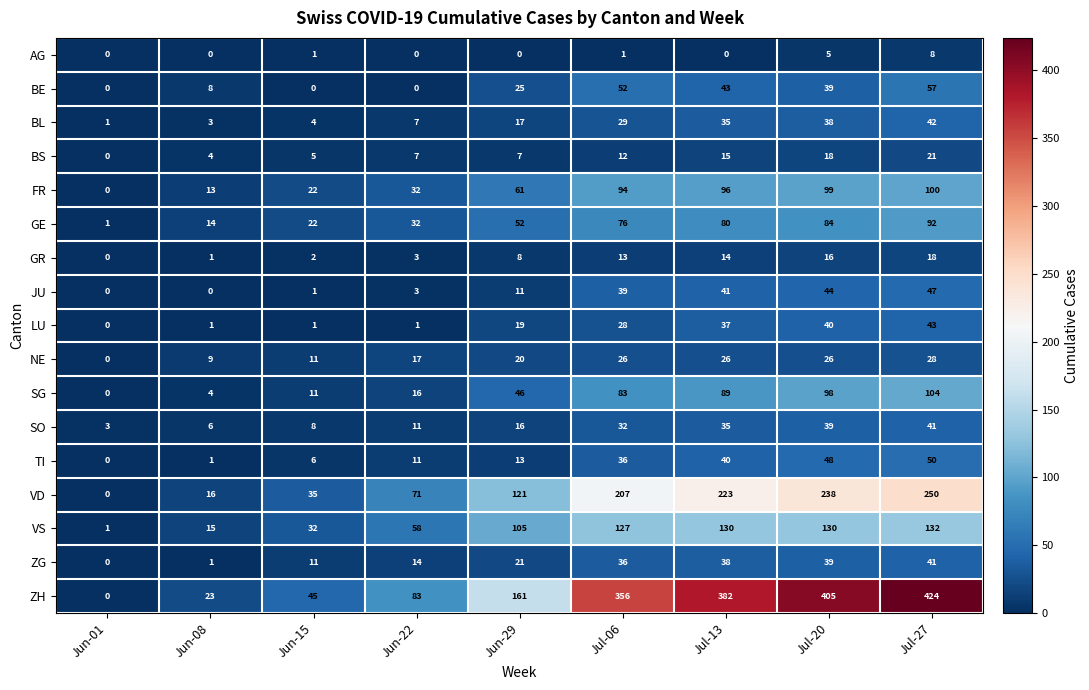

Which series has the largest range (max minus min)?

ZH